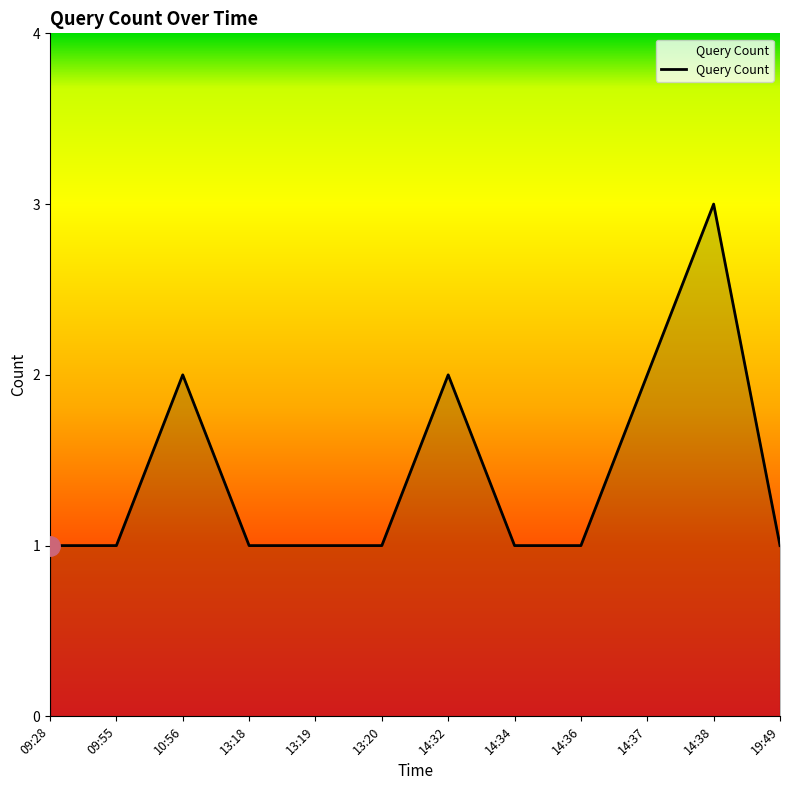

What position from the right is 13:20?

7